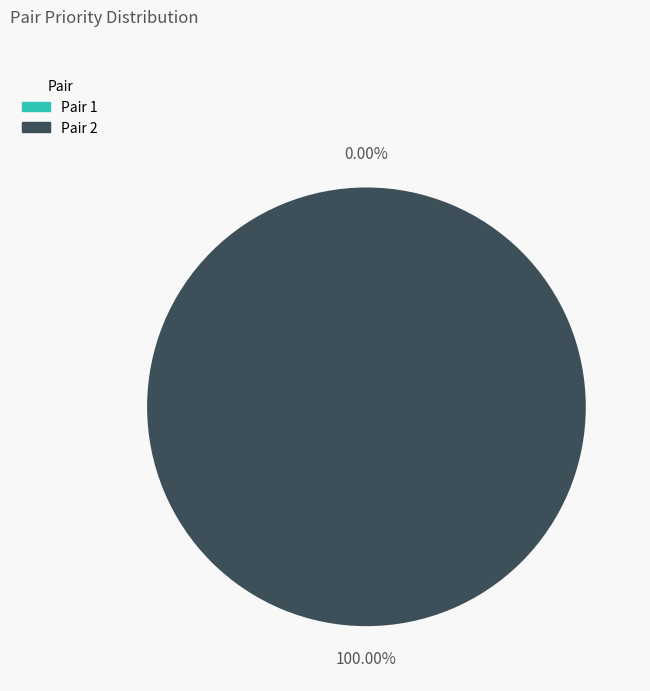

What percentage is the 2 slice, to the nearest percent?

100%